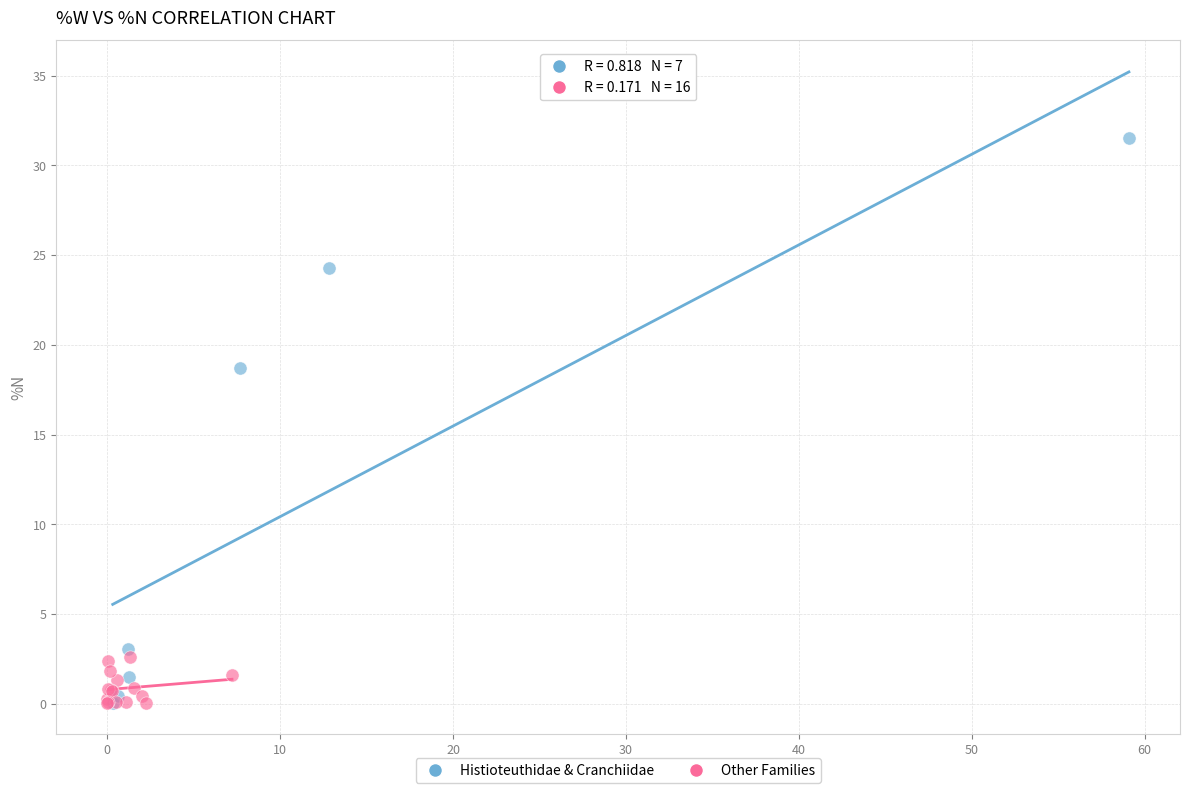

Which series has the widest spread of Y values?

Histioteuthidae & Cranchiidae